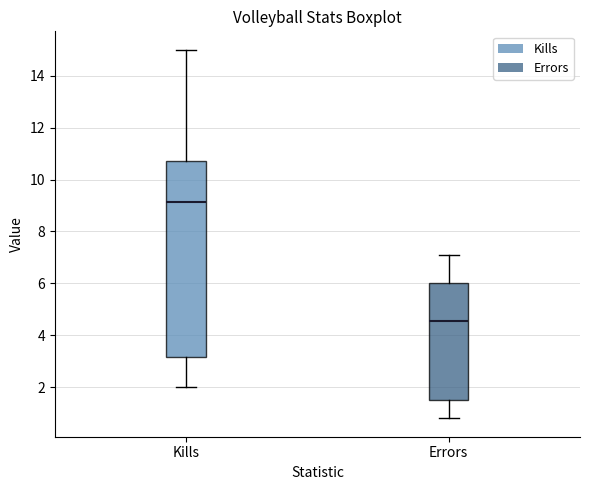

Reading left to right, transcribe this box plot: for each box, give where its median line is, the range the box spans, and where its two whiskers end, as read against the y-axis. The values are not printed on the chart, so give them approximately, as read against the axis.

Kills: median 9.2, box 3.2 to 10.8, whiskers 2.0 to 15.0
Errors: median 4.6, box 1.6 to 6.0, whiskers 0.8 to 7.2